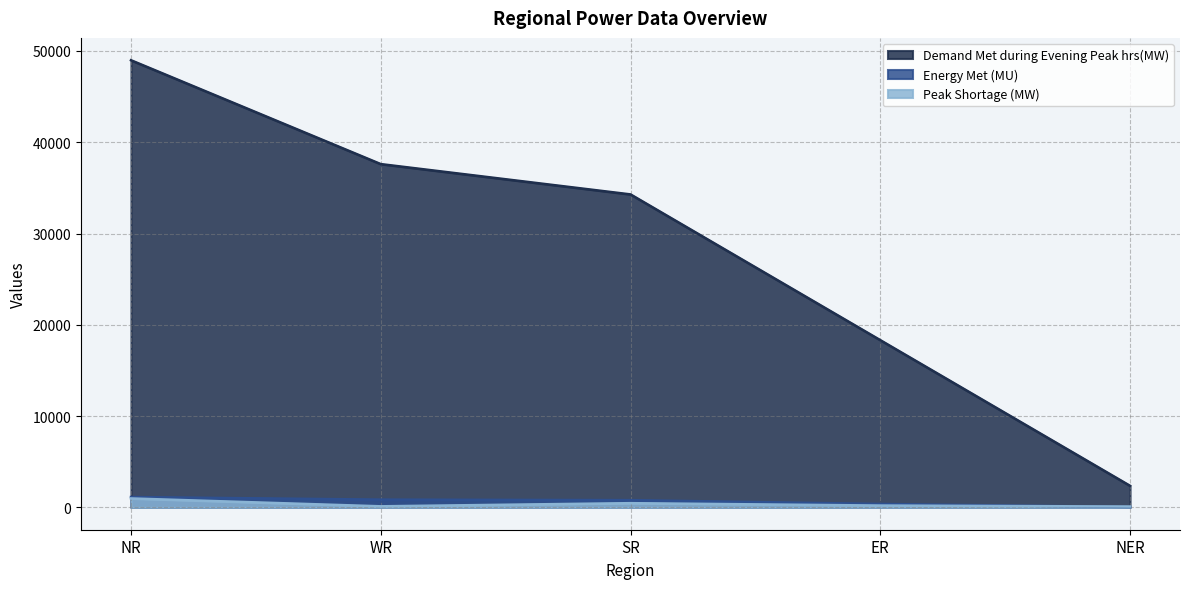

True or false: Energy Met (MU) has more than 0 interior local peaks.

False